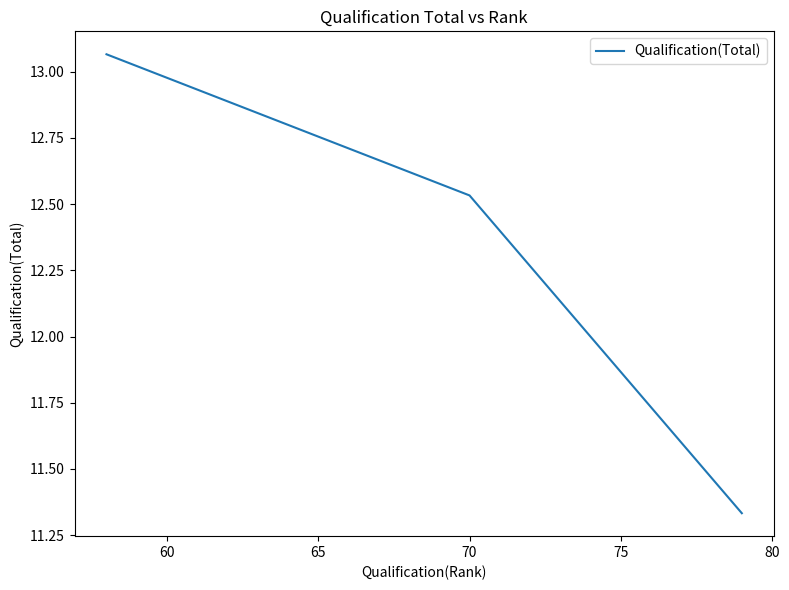

What is the difference between the second highest and minimum values?

1.2